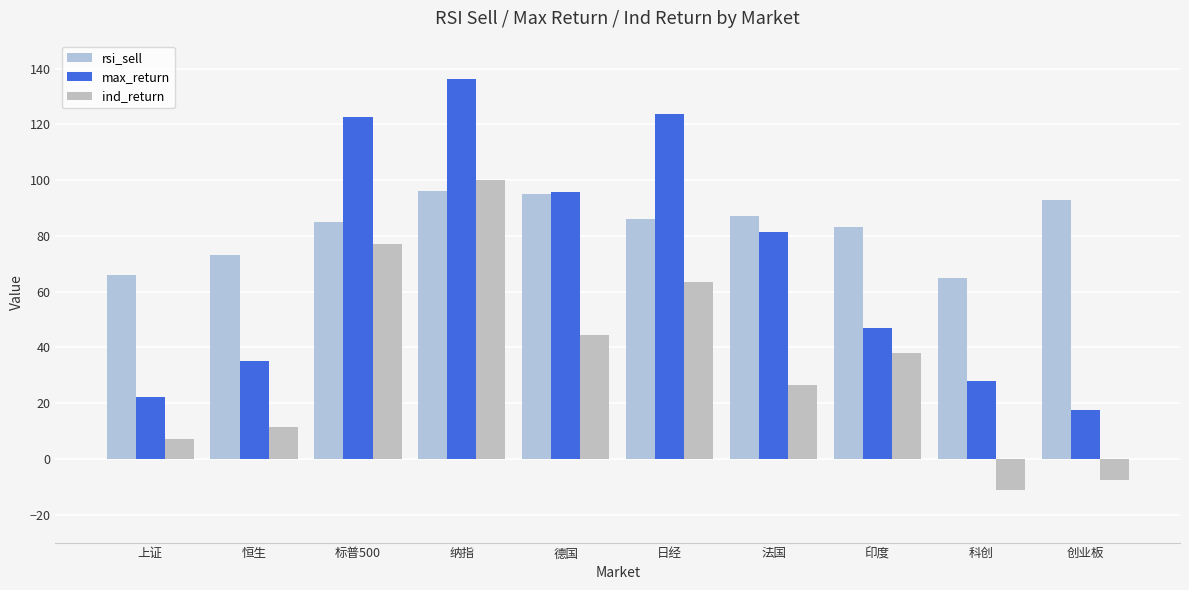

What are all the series names shown in the legend?

rsi_sell, max_return, ind_return